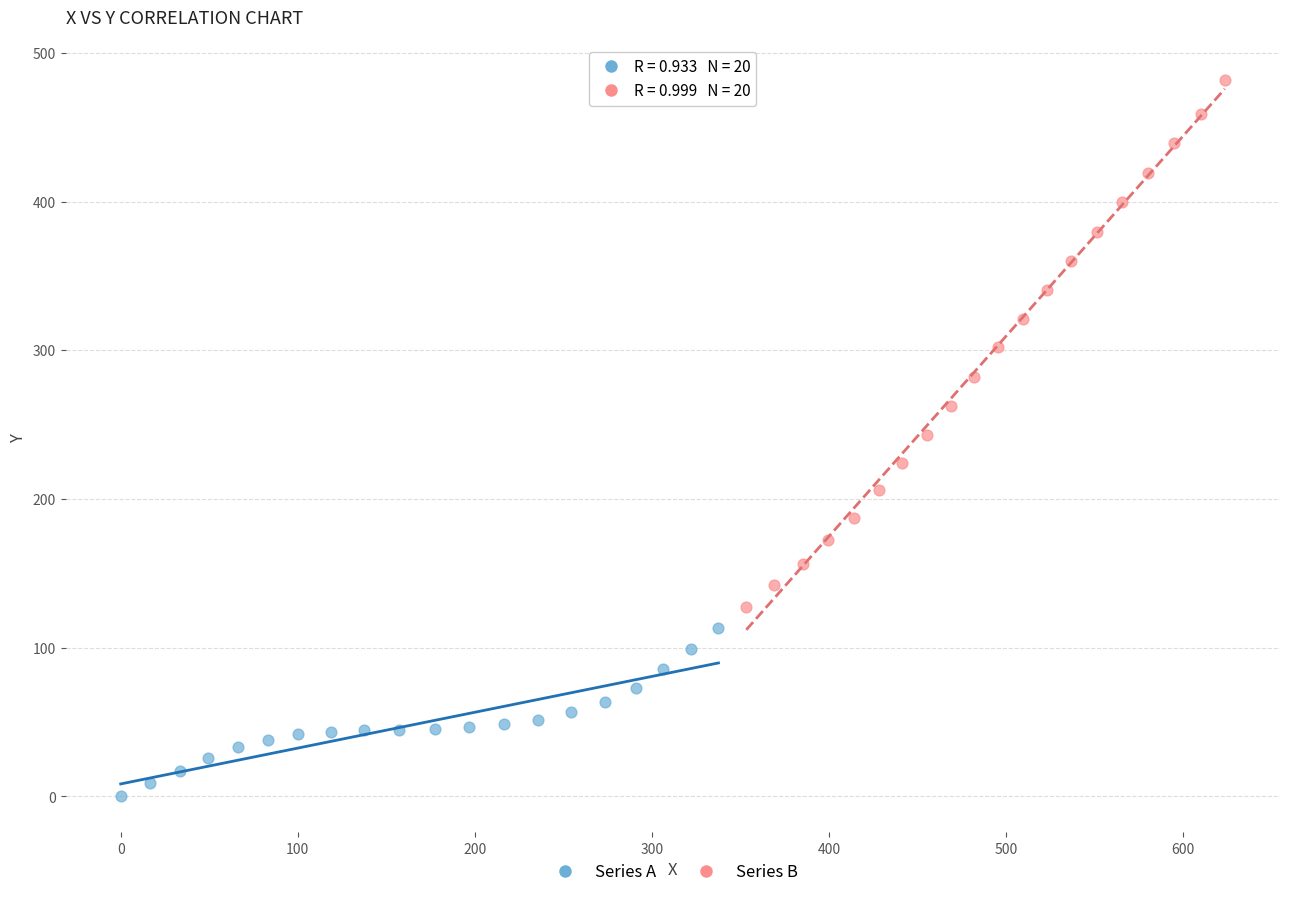

What are all the series names shown in the legend?

Series A, Series B